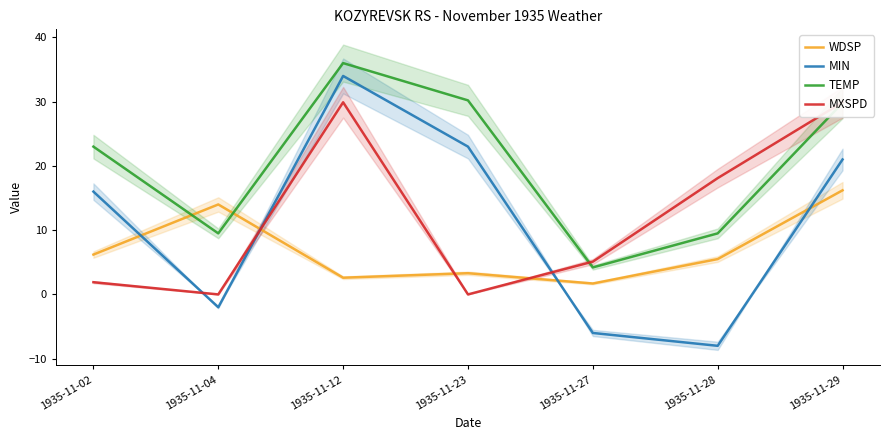

Is the value of MIN at 1935-11-27 greater than the value of MXSPD at 1935-11-29?

No